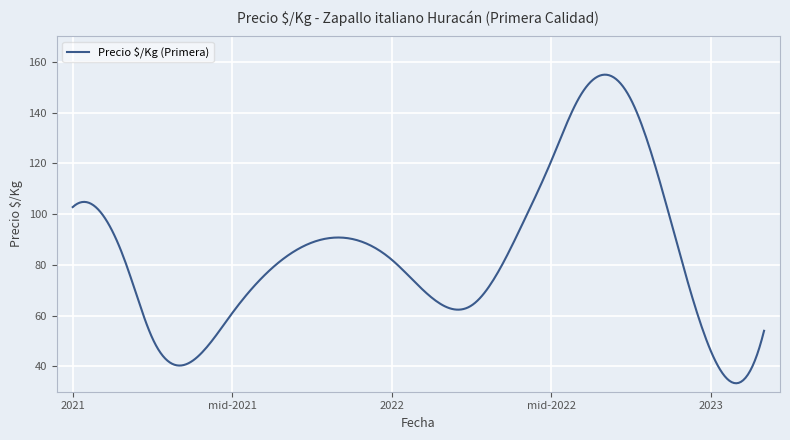

What is the difference between the maximum and minimum values?

121.6